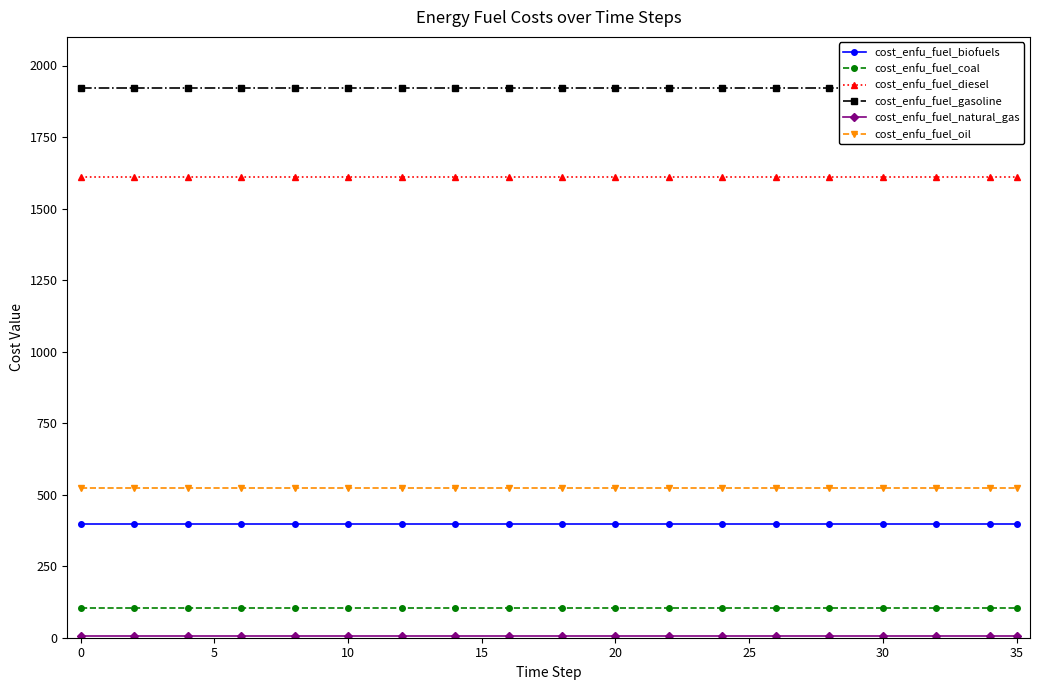

True or false: cost_enfu_fuel_coal and cost_enfu_fuel_gasoline cross at least once.

False